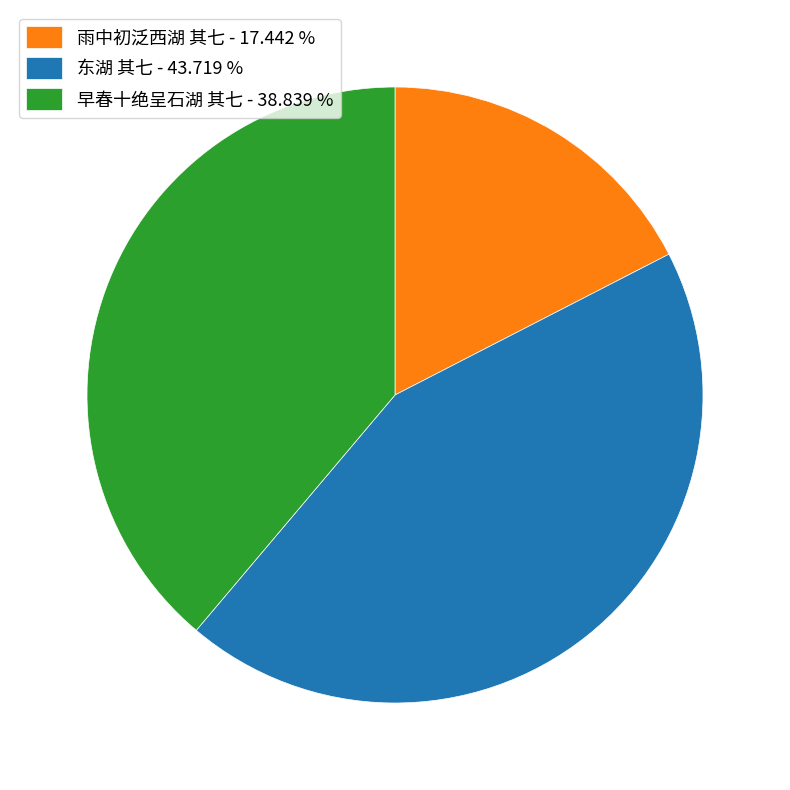

Does 雨中初泛西湖 其七 account for over 50% of the chart?

No